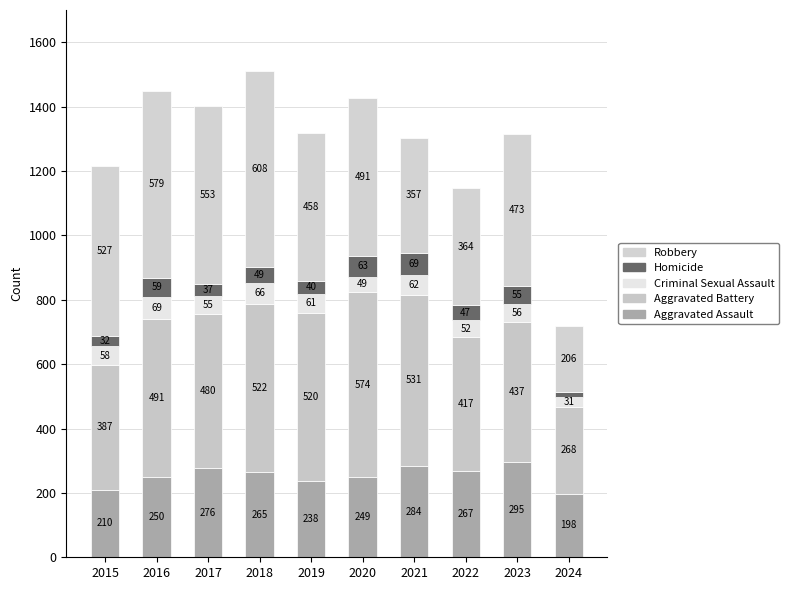

Where is Aggravated Assault nearest to the value 246?

2020